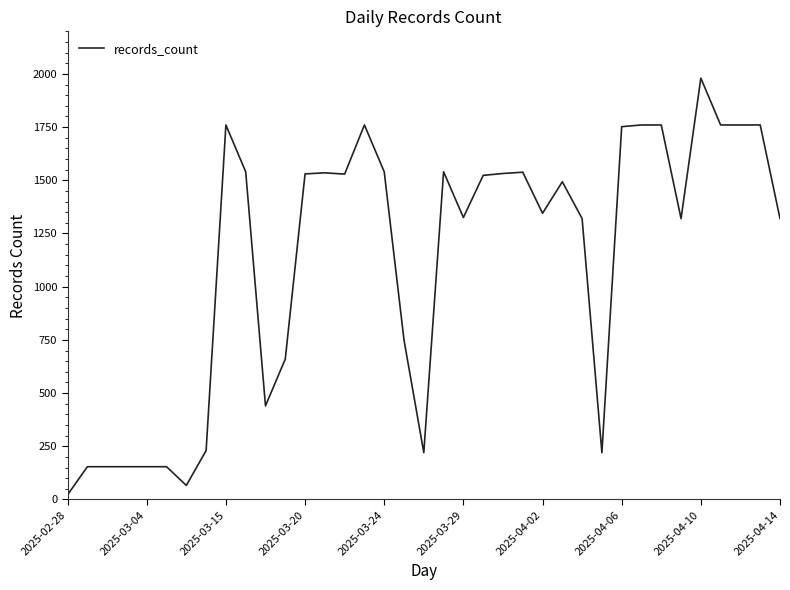

What is the difference between the maximum and minimum values?

1958